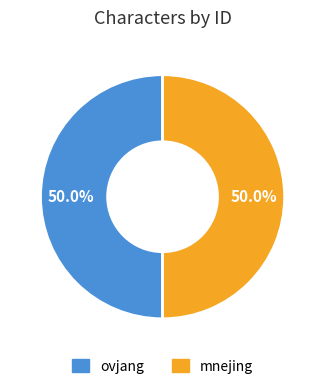

Approximately how many times larger is the value at ovjang compared to mnejing?

1.0